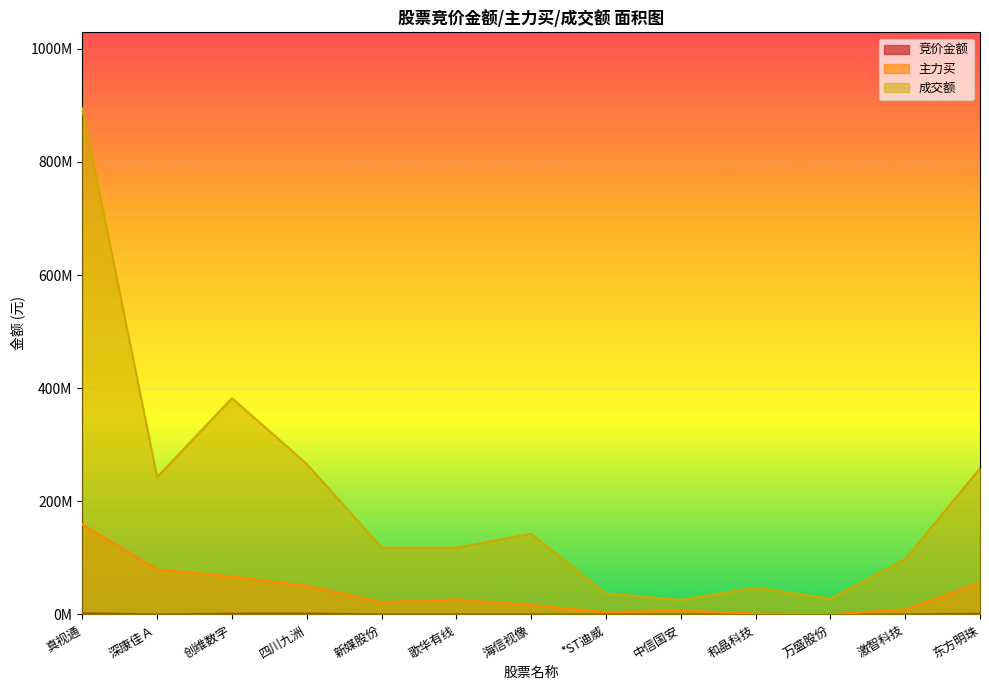

What is the value of the 竞价金额 point at the 10th from the left?

69853